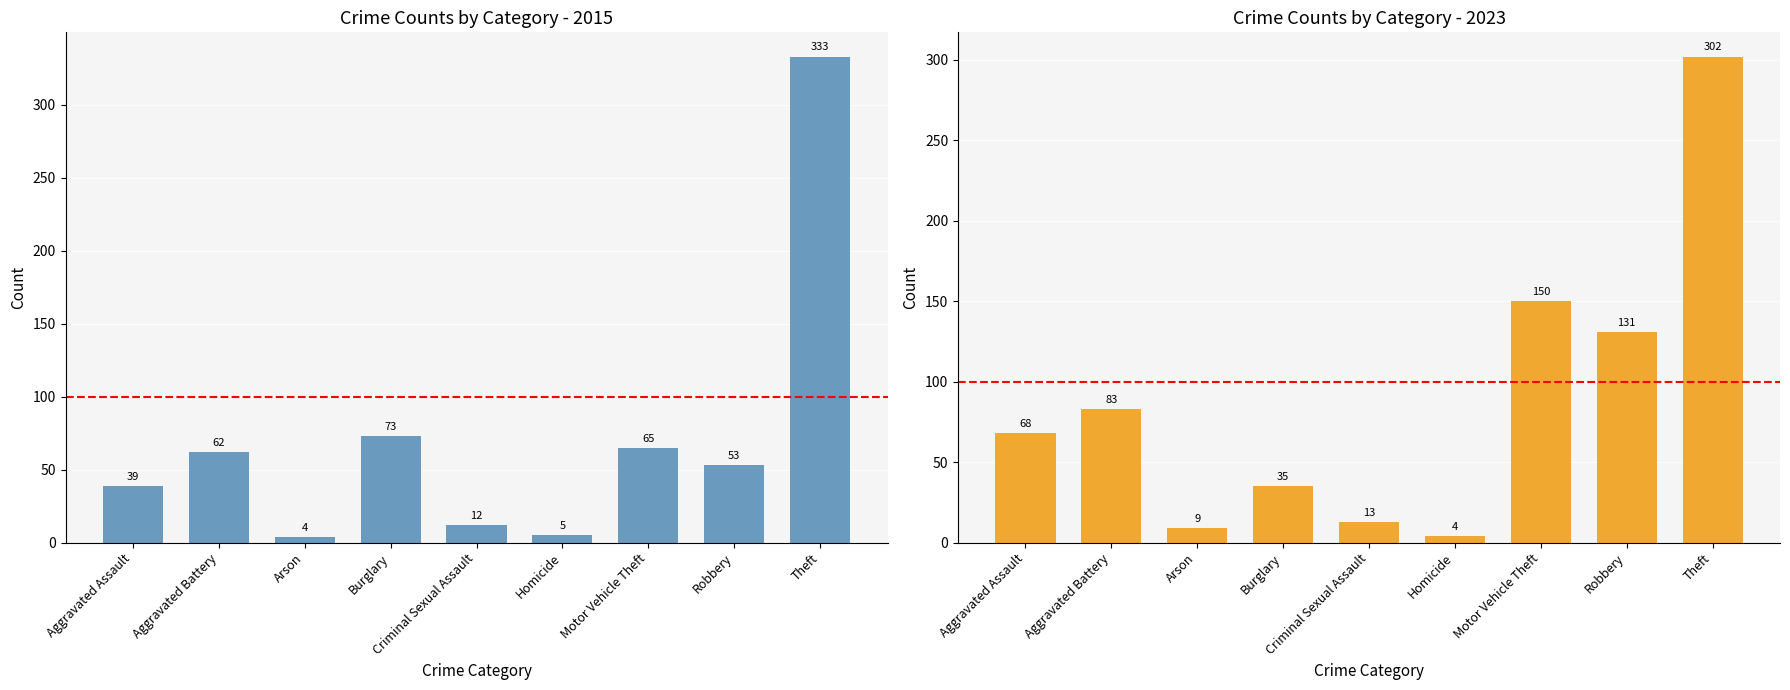

What position from the right is Aggravated Battery?

8